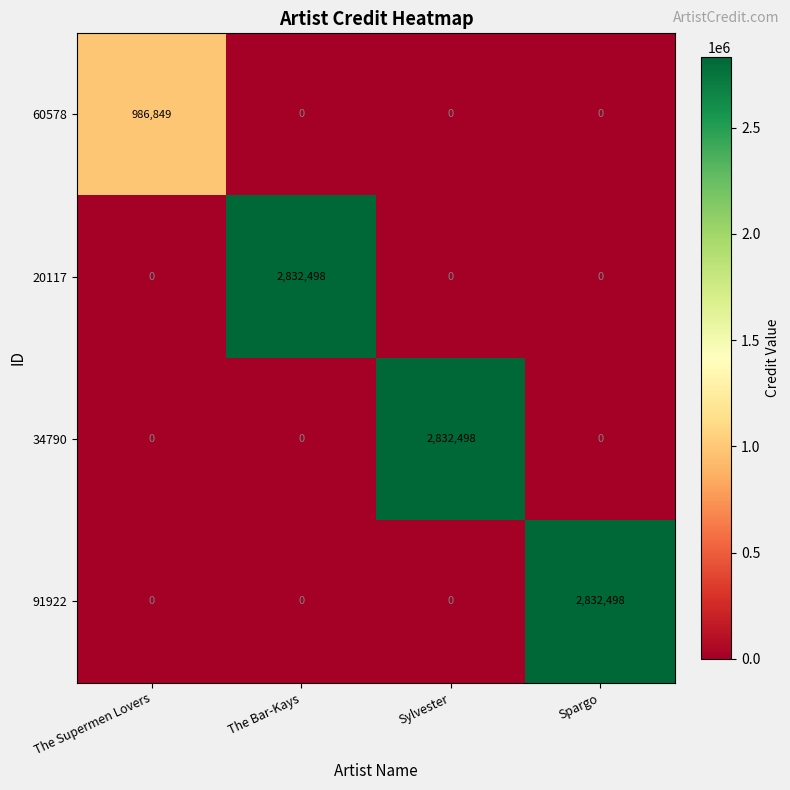

What value does the 20117 series have at The Bar-Kays, to the nearest 100?

2832500